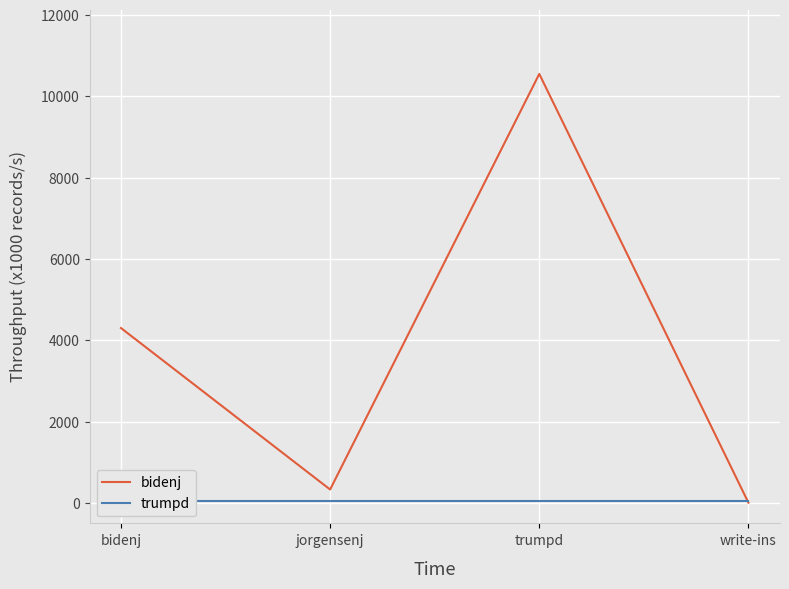

Which series has the largest total across all categories?

bidenj